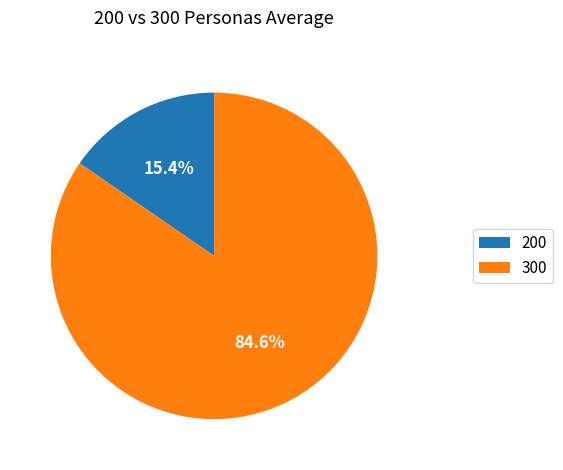

Do 200 and 300 together represent more than half of the pie?

Yes